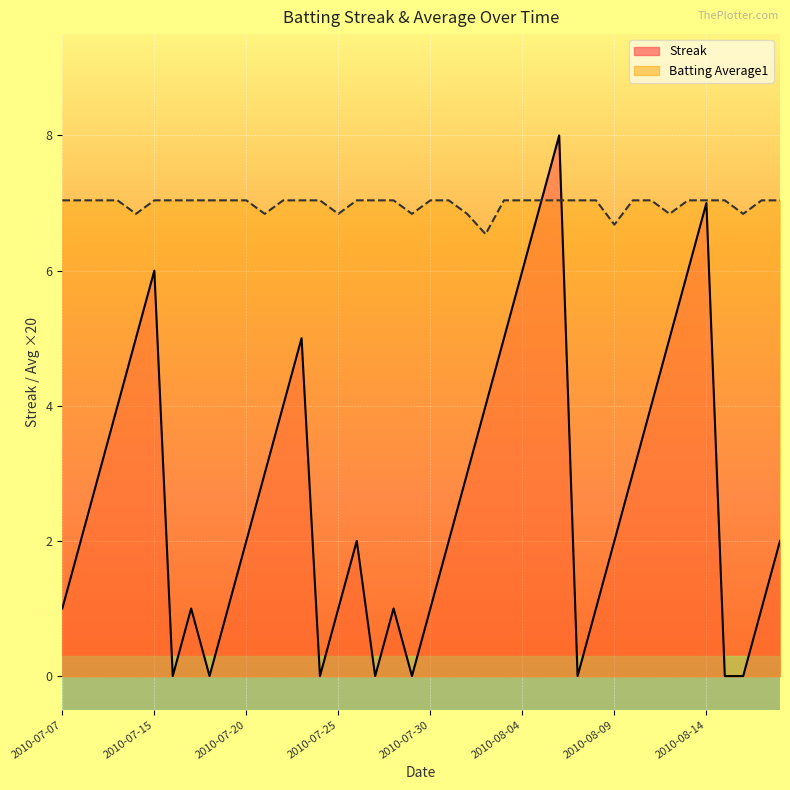

Reading left to right, transcribe all the data shown in this chart.

Streak: 1.0	2.0	3.0	4.0	5.0	6.0	0.0	1.0	0.0	1.0	2.0	3.0	4.0	5.0	0.0	1.0	2.0	0.0	1.0	0.0	1.0	2.0	3.0	4.0	5.0	6.0	7.0	8.0	0.0	1.0	2.0	3.0	4.0	5.0	6.0	7.0	0.0	0.0	1.0	2.0
Batting Average1: 7.0	7.0	7.0	7.0	6.8	7.0	7.0	7.0	7.0	7.0	7.0	6.8	7.0	7.0	7.0	6.8	7.0	7.0	7.0	6.8	7.0	7.0	6.8	6.5	7.0	7.0	7.0	7.0	7.0	7.0	6.7	7.0	7.0	6.8	7.0	7.0	7.0	6.8	7.0	7.0